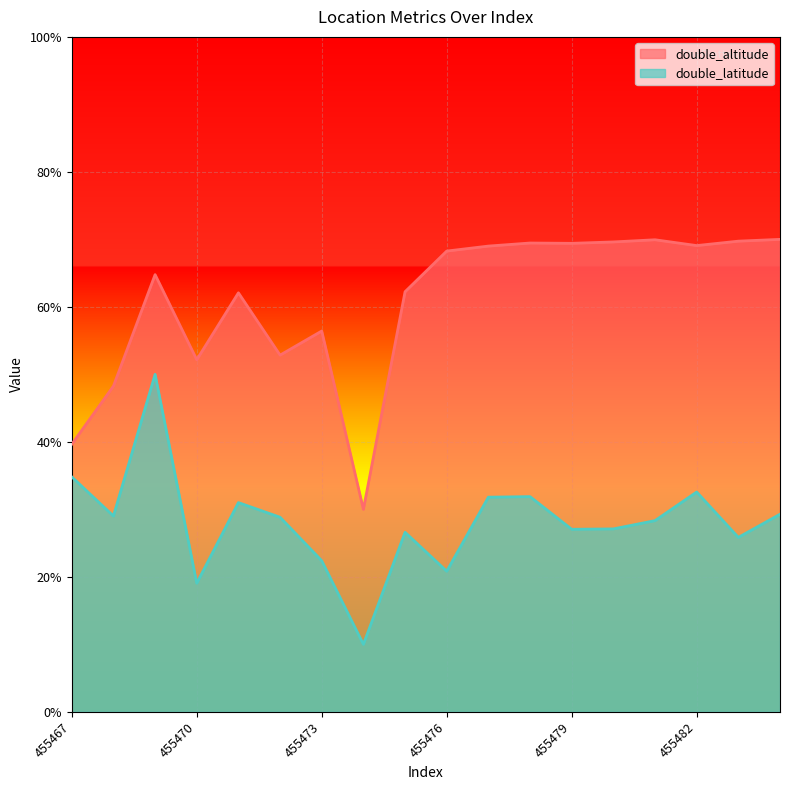

List the labels in order of double_latitude value, largest first.

455469, 455467, 455482, 455478, 455477, 455471, 455484, 455468, 455472, 455481, 455480, 455479, 455475, 455483, 455473, 455476, 455470, 455474